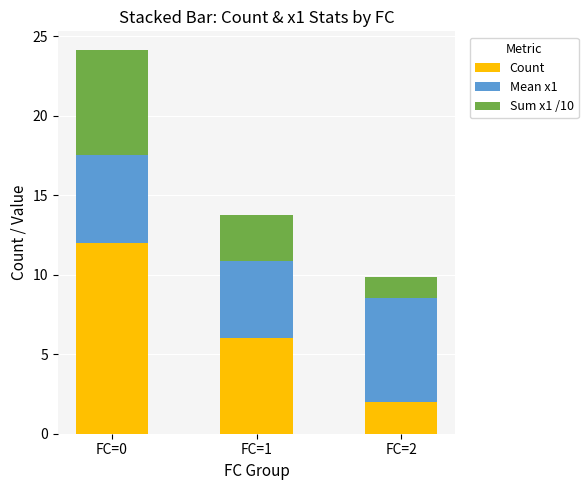

What value does the Count series have at FC=0?

12.0